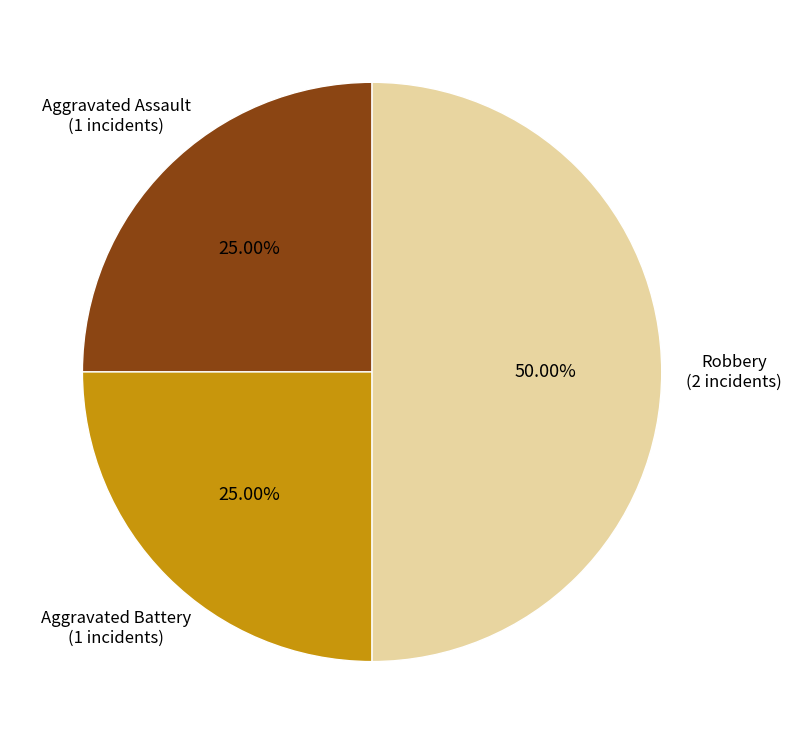

How many slices are in this pie chart?

3